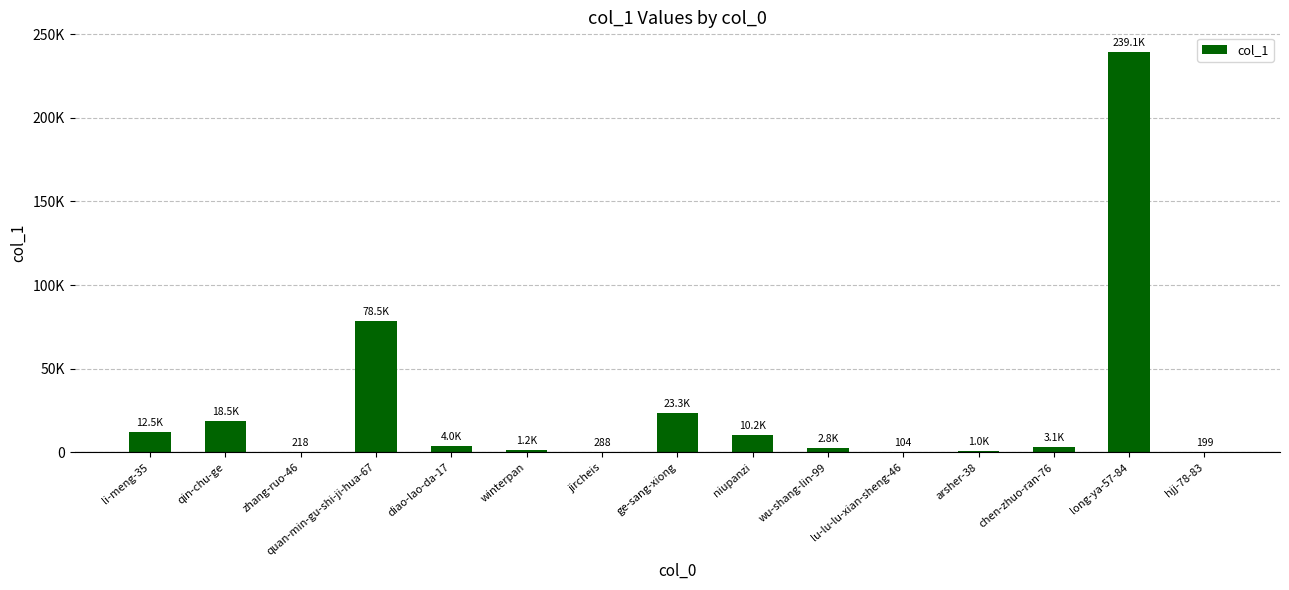

List the labels in order of value, smallest first.

lu-lu-lu-xian-sheng-46, hjj-78-83, zhang-ruo-46, jircheis, arsher-38, winterpan, wu-shang-lin-99, chen-zhuo-ran-76, diao-lao-da-17, niupanzi, li-meng-35, qin-chu-ge, ge-sang-xiong, quan-min-gu-shi-ji-hua-67, long-ya-57-84